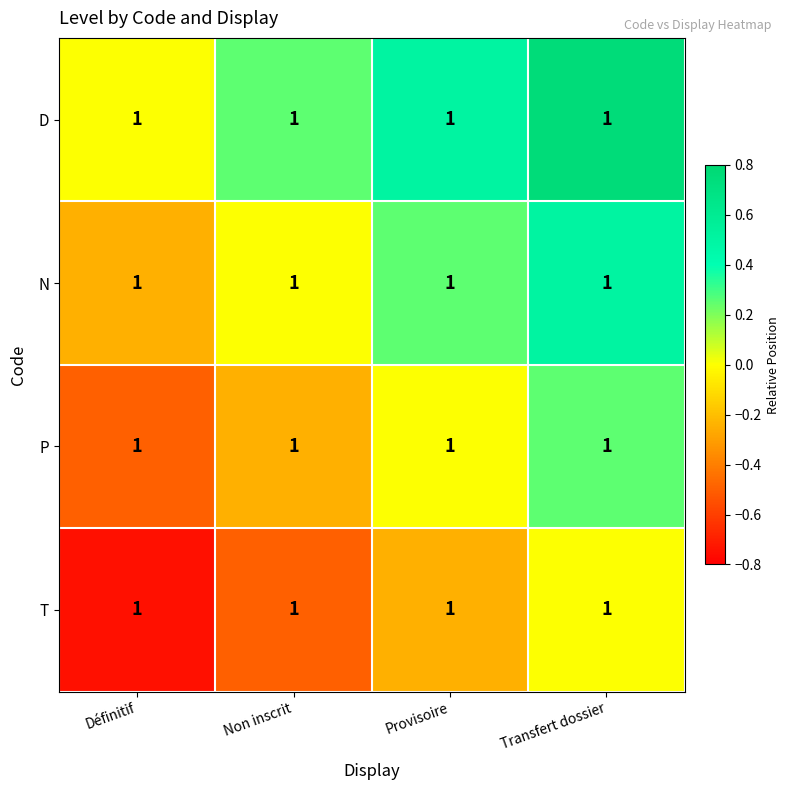

At which category is the sum across all series the highest?

Transfert dossier